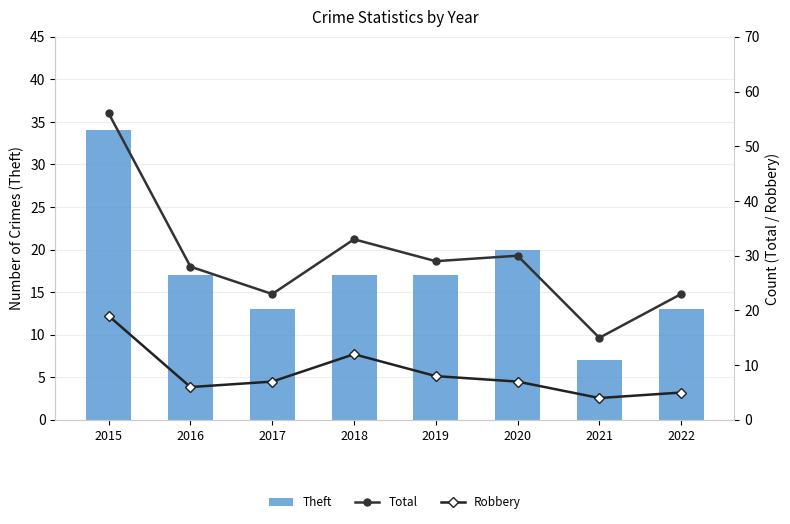

What is the average value of the Robbery series?

8